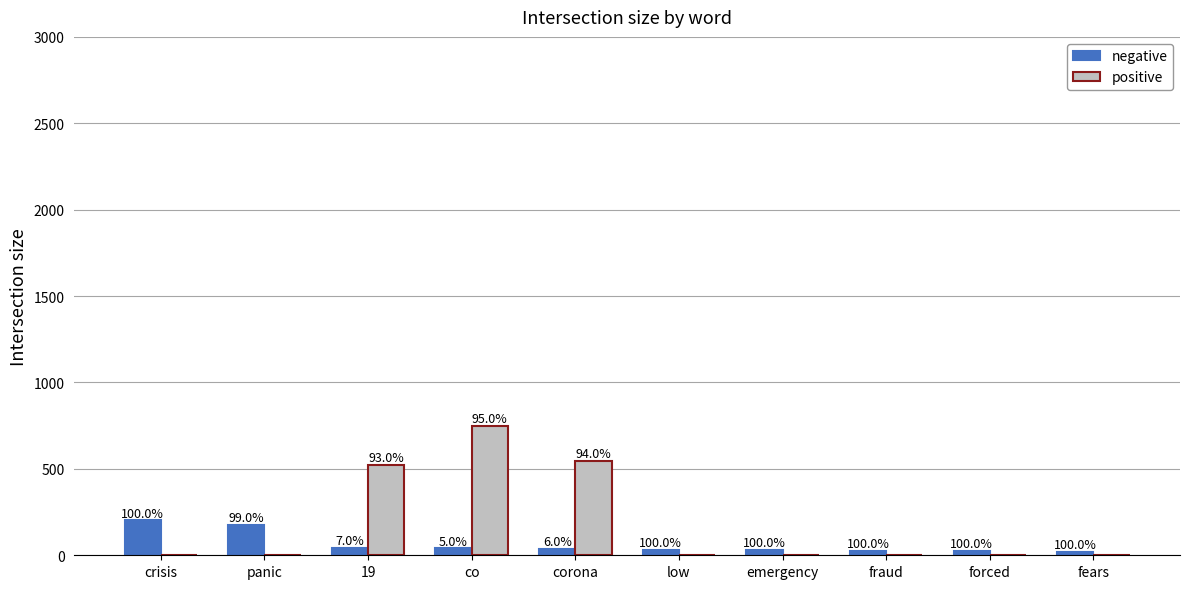

What is the minimum value for negative?

21